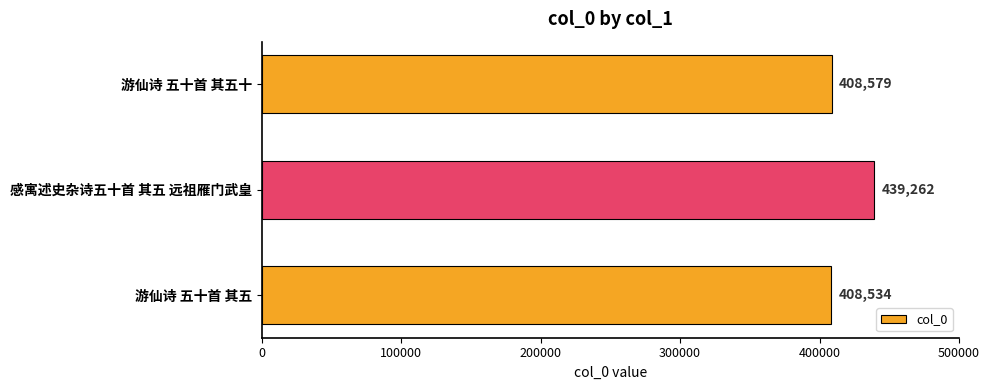

What is the maximum value shown in the chart?

439262